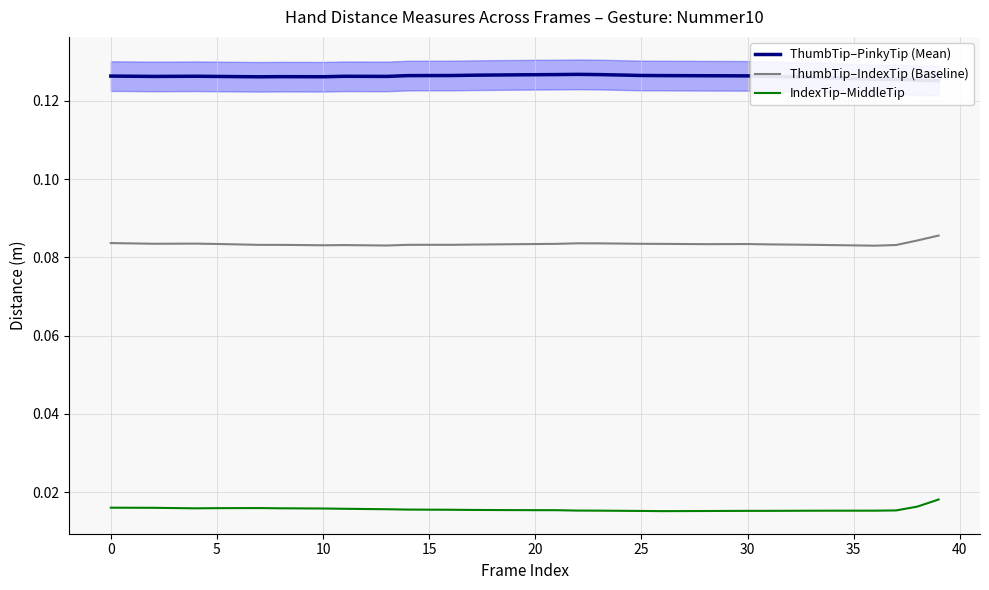

True or false: ThumbTip–IndexTip (Baseline) and ThumbTip–PinkyTip (Mean) intersect in this chart.

False